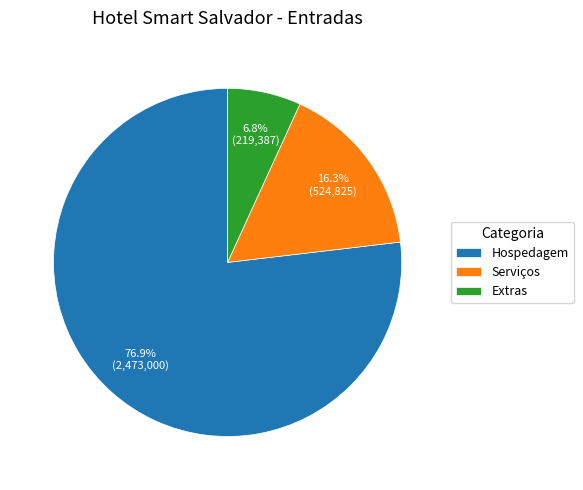

To the nearest percent, what portion does Extras represent?

7%